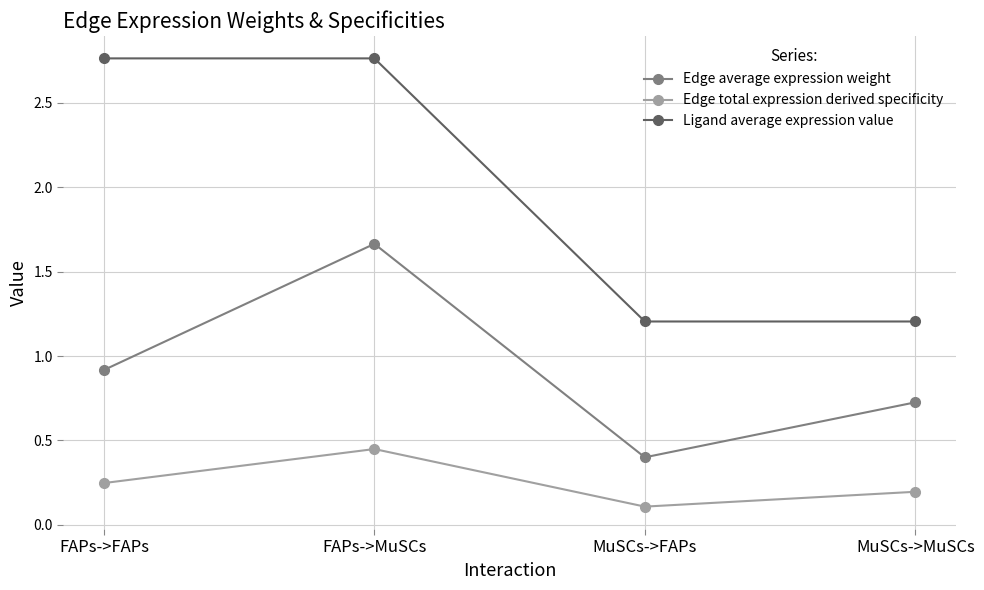

How many interior local valleys does the Edge average expression weight series have?

1